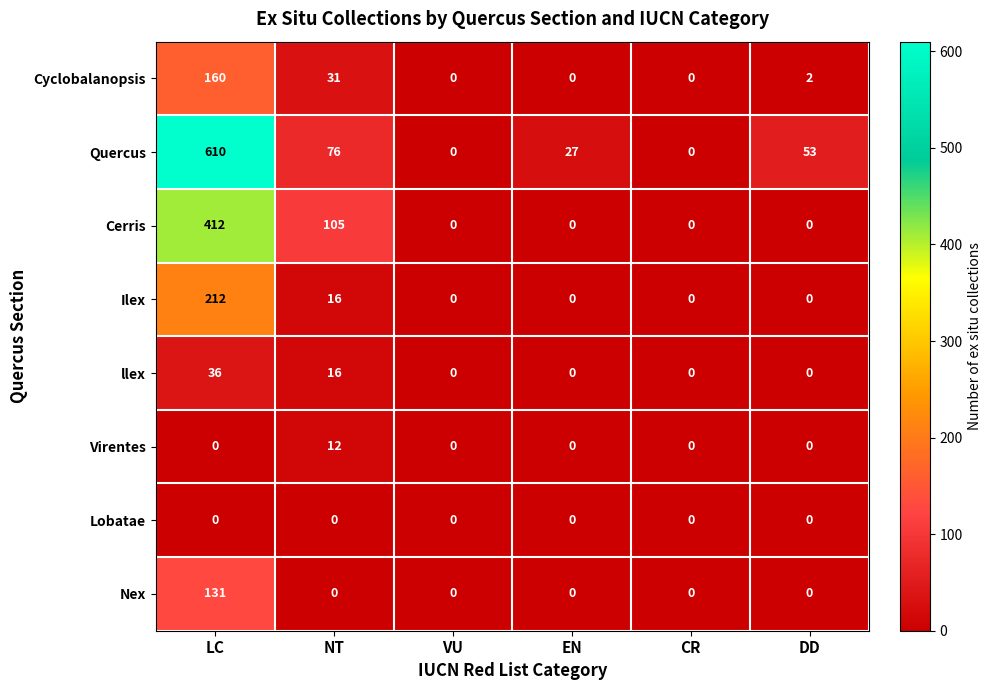

How many series are shown in this chart?

8